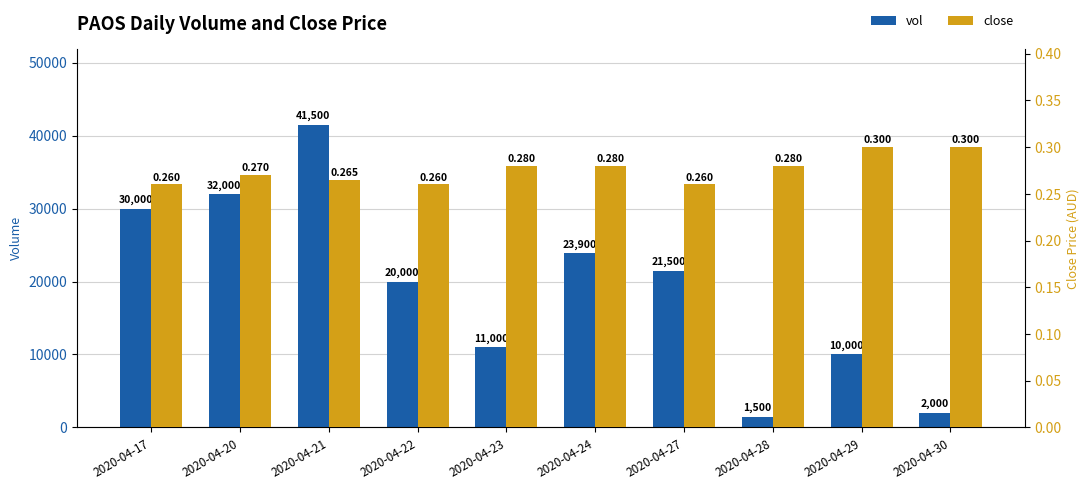

How many groups of bars are there?

10